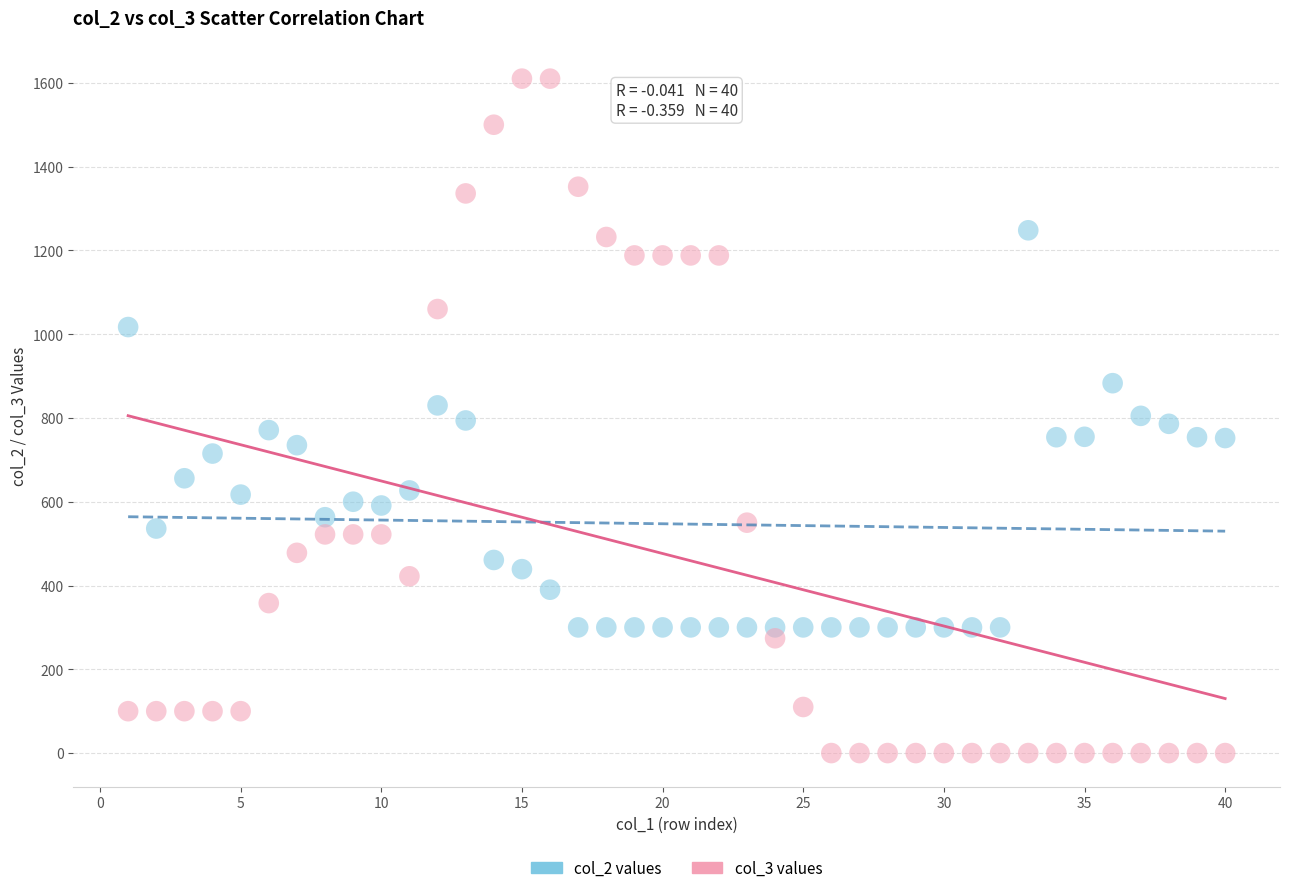

Across all data points, what is the range of X values (max minus min)?

39